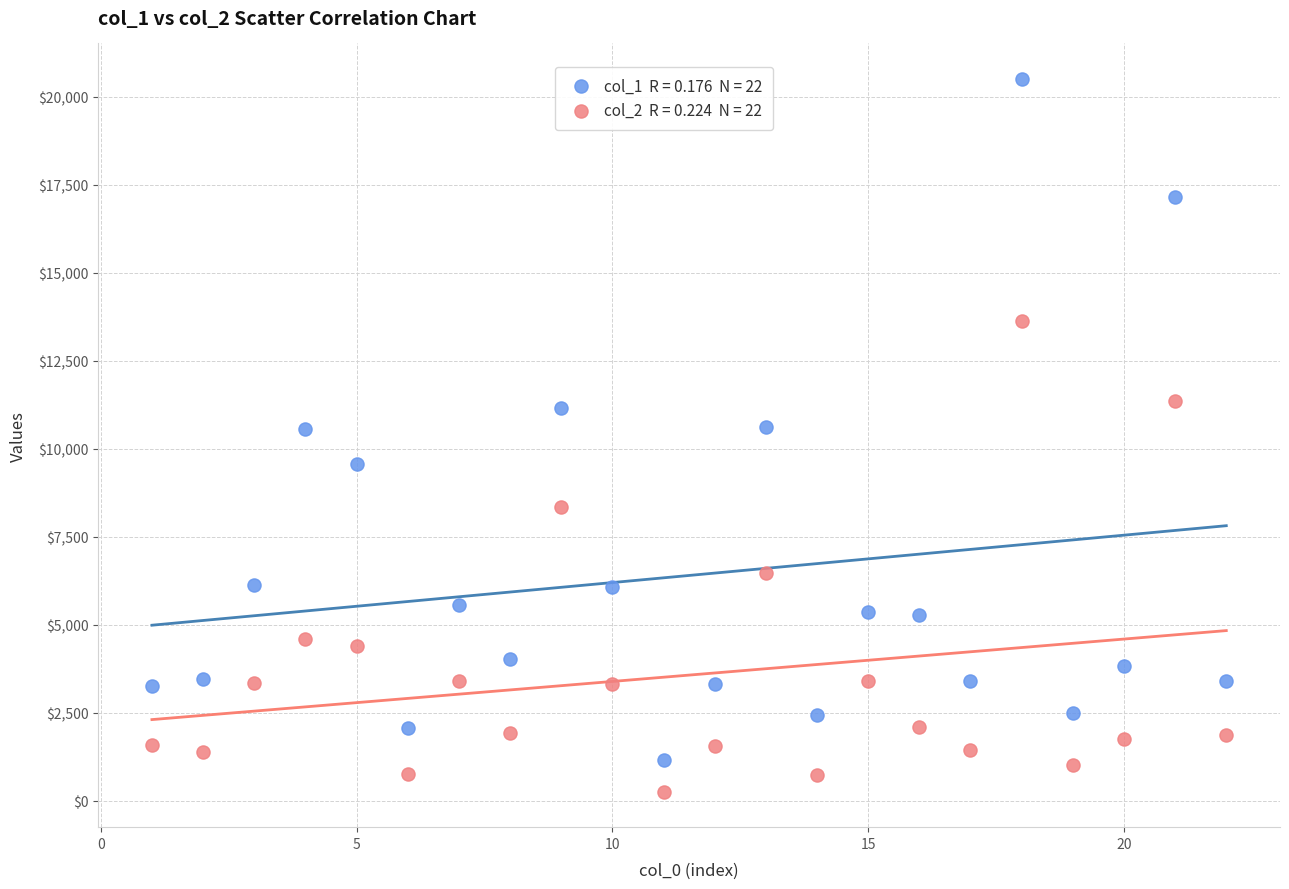

Across all data points, what is the range of X values (max minus min)?

21.0